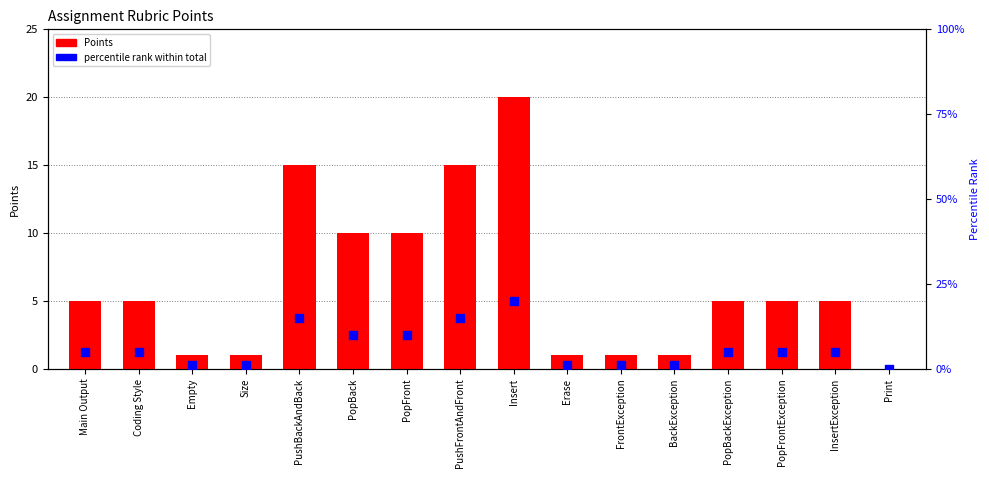

Is the value of percentile rank within total at Erase greater than the value of Points at Coding Style?

No